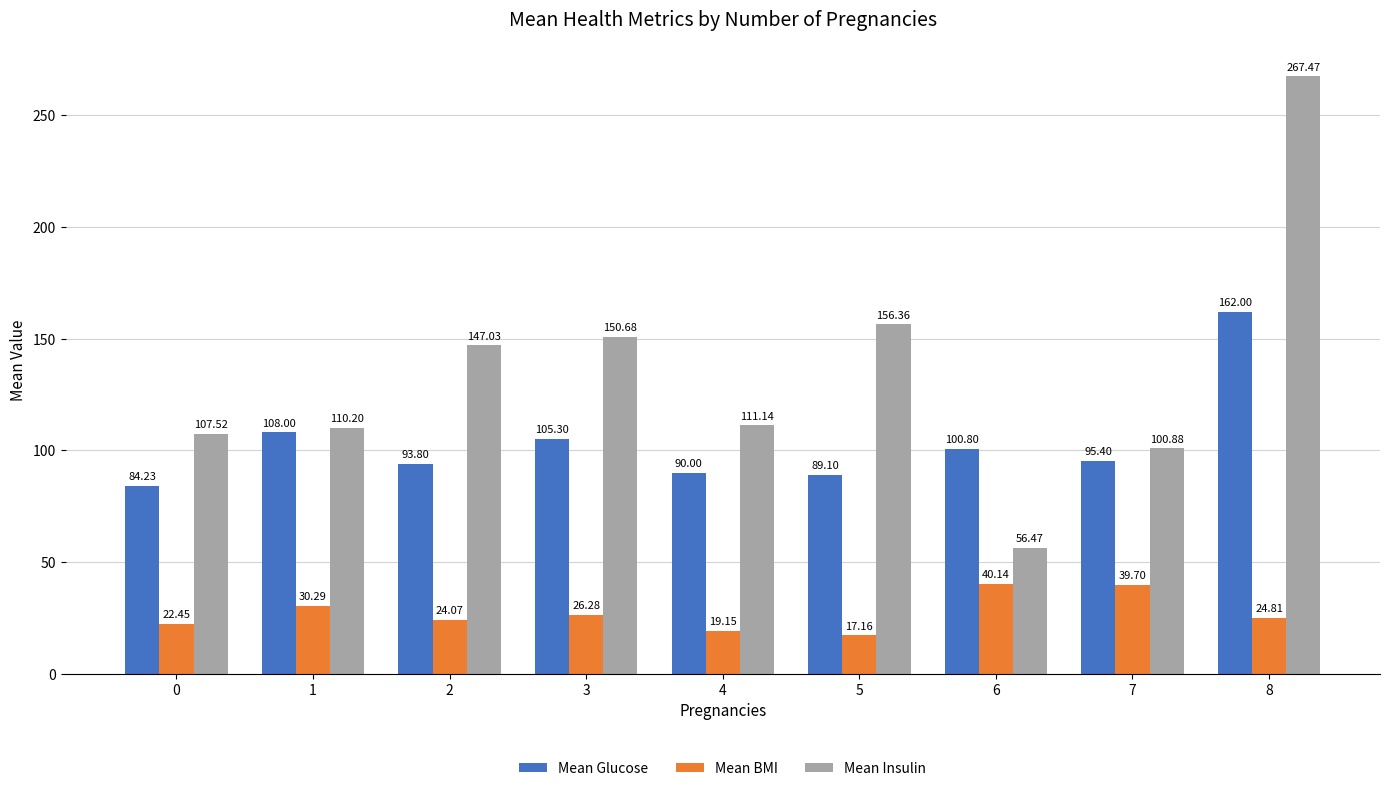

What is the value of the Mean Insulin bar at the 3rd from the left?

147.0